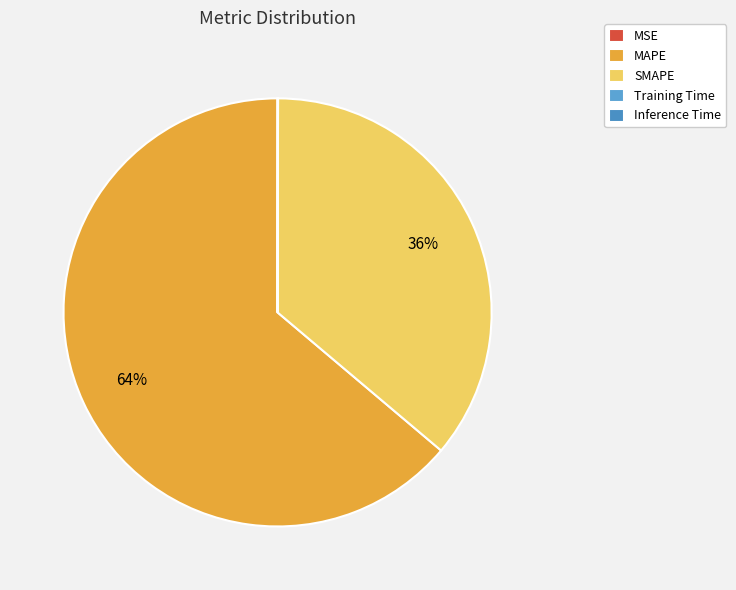

Is the sum of MSE and Inference Time greater than half?

No